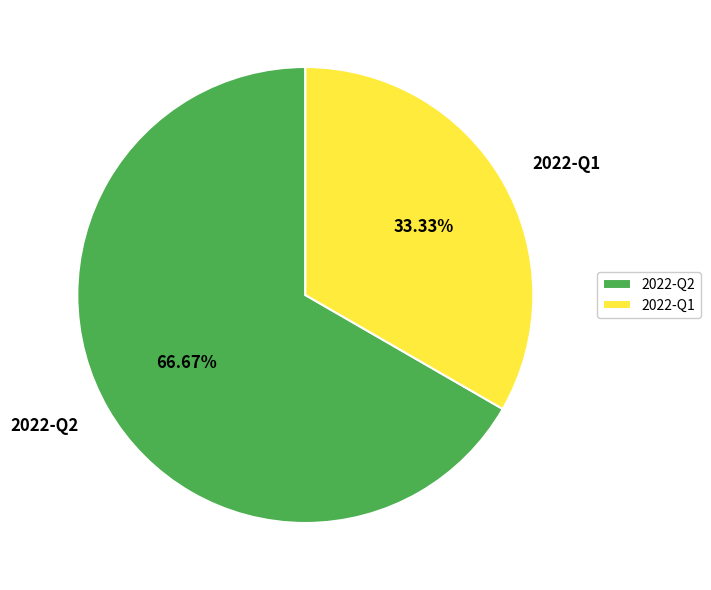

What is the ratio of the value at 2022-Q2 to the value at 2022-Q1?

2.0